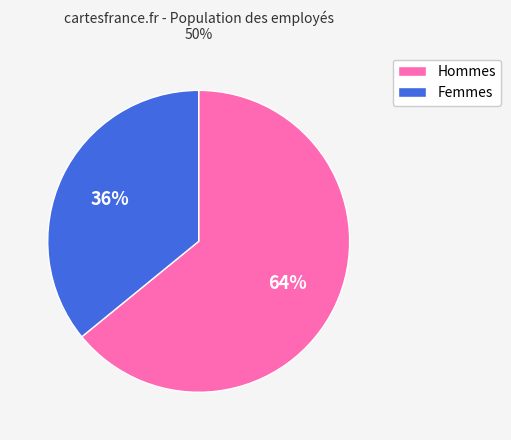

Count the number of slices in the pie.

2